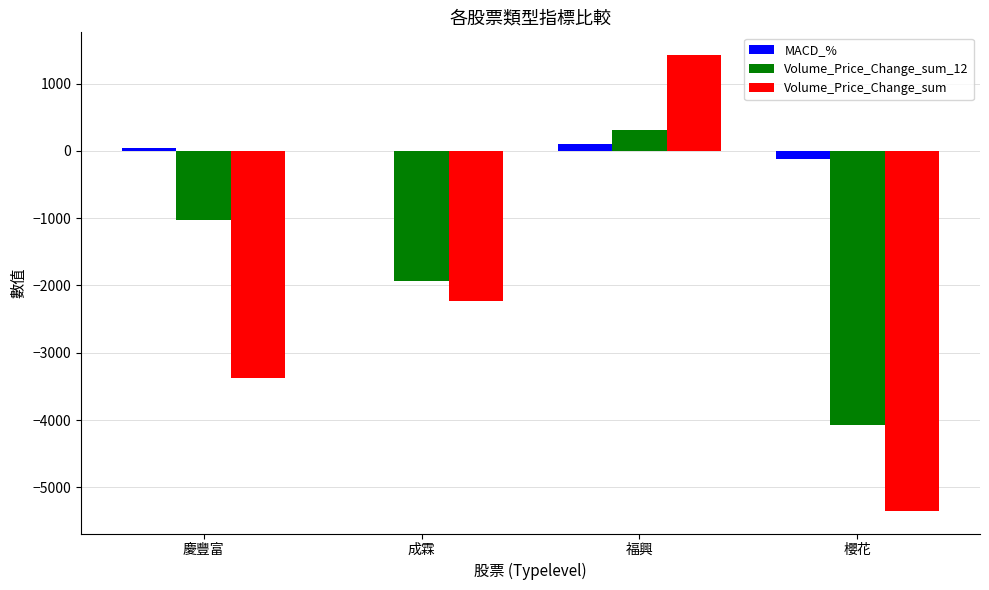

Where is Volume_Price_Change_sum nearest to the value -1961?

成霖